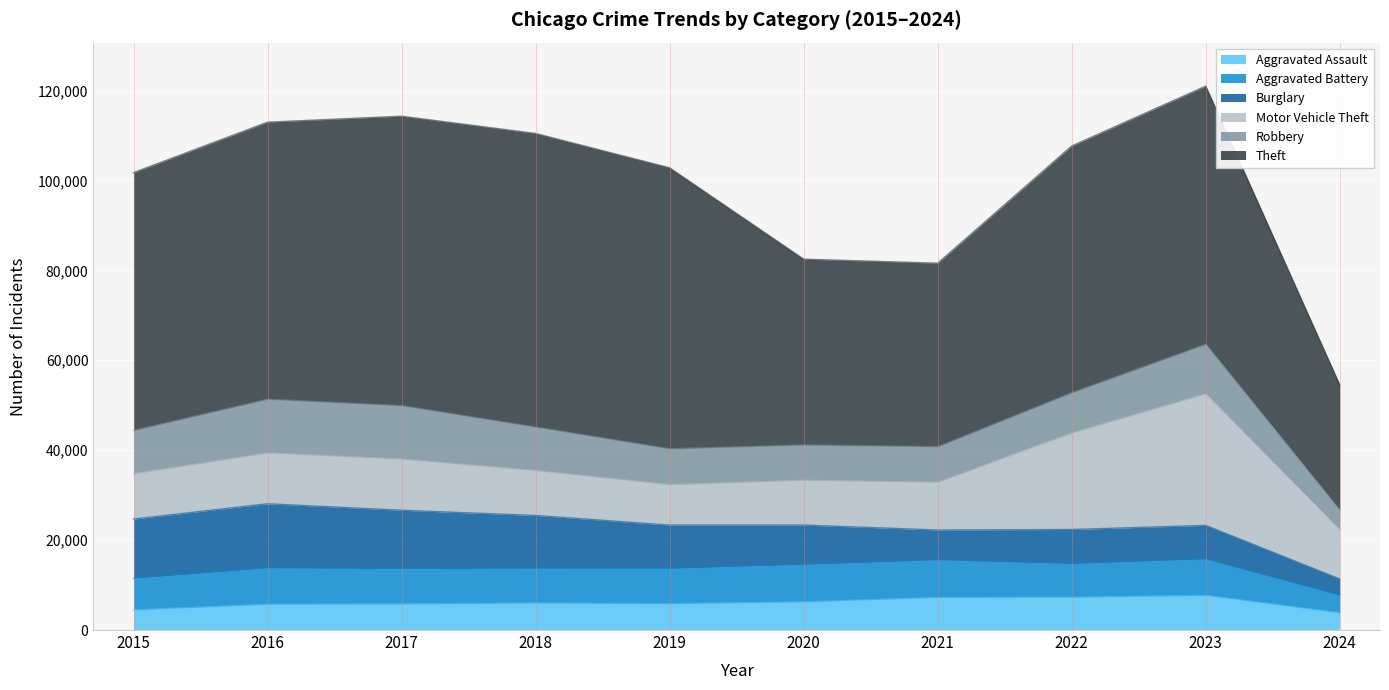

Between 2020 and 2017, which is larger?

2020